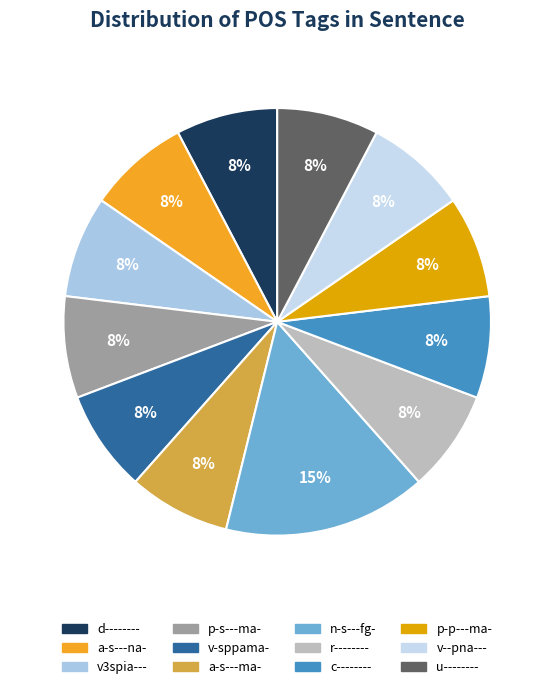

Approximately how many times larger is the value at a-s---ma- compared to n-s---fg-?

0.5